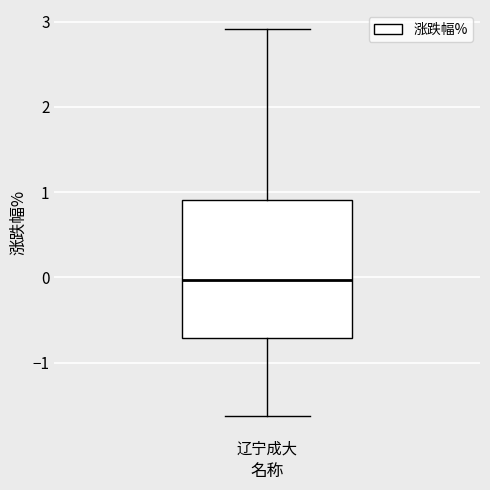

Where does the median line of the box for 辽宁成大 sit on the y-axis? The values are not printed on the chart, so give them approximately, as read against the axis.

0.0